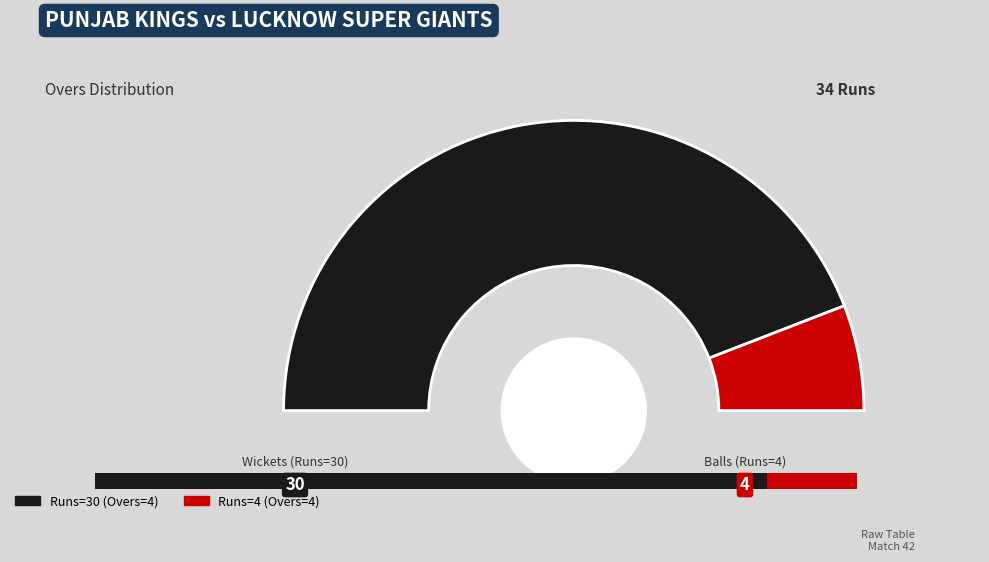

Rank the categories by Runs value from lowest to highest.

4, 30